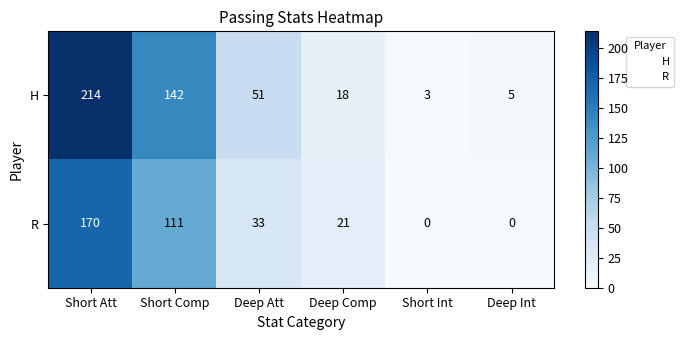

Reading left to right, transcribe all the data shown in this chart.

H: 214	142	51	18	3	5
R: 170	111	33	21	0	0